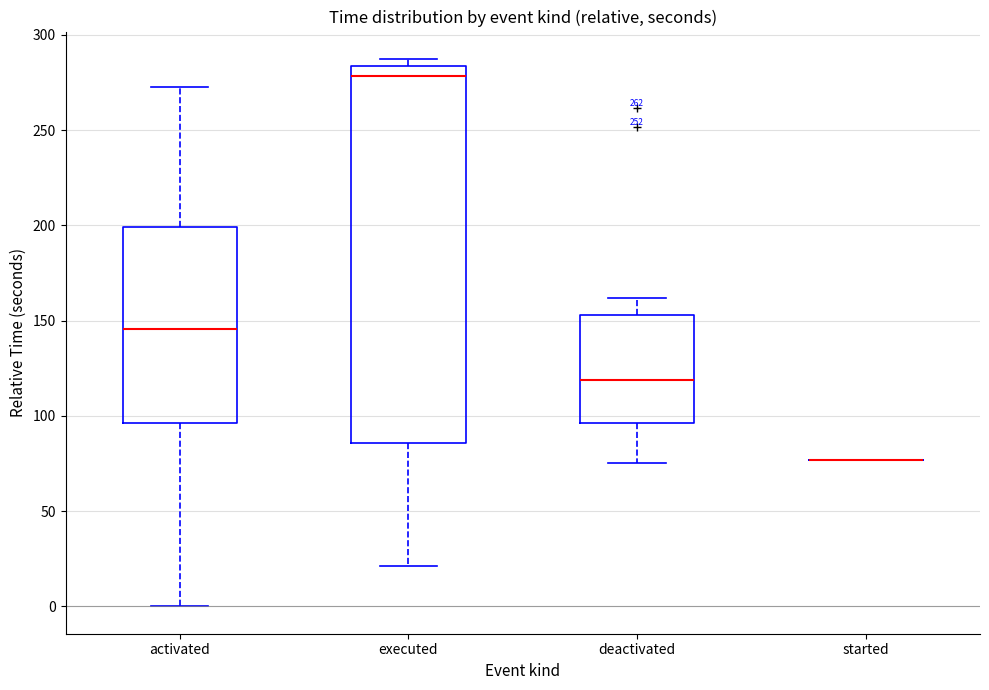

Reading left to right, transcribe this box plot: for each box, give where its median line is, the range the box spans, and where its two whiskers end, as read against the y-axis. The values are not printed on the chart, so give them approximately, as read against the axis.

activated: median 145, box 95 to 200, whiskers 0 to 275
executed: median 280, box 85 to 285, whiskers 20 to 285 (just above the box's upper edge)
deactivated: median 120, box 95 to 155, whiskers 75 to 160
started: box collapsed to a line at 75, whiskers 75 to 75